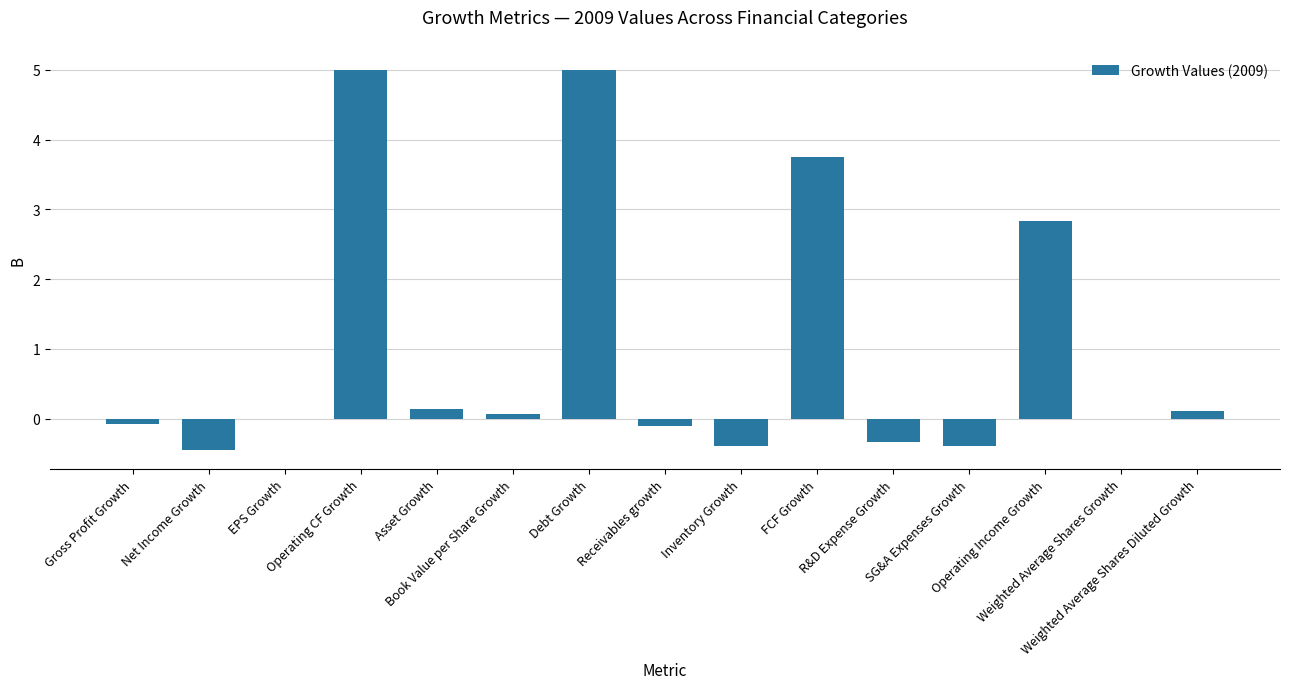

Between FCF Growth and Operating Income Growth, which is larger?

FCF Growth